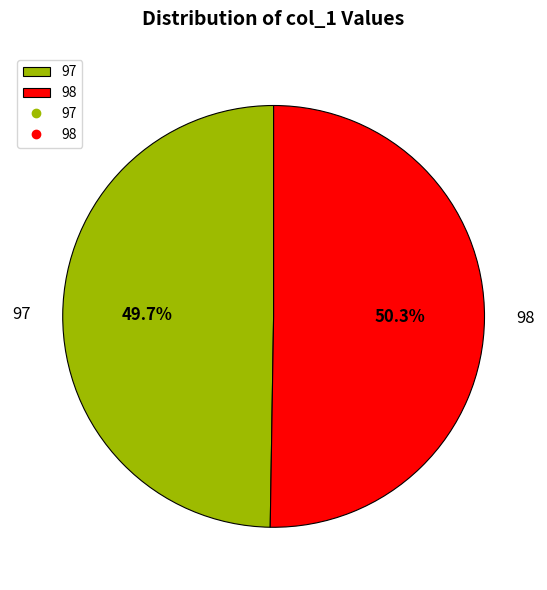

Is the sum of 98 and 97 greater than half?

Yes